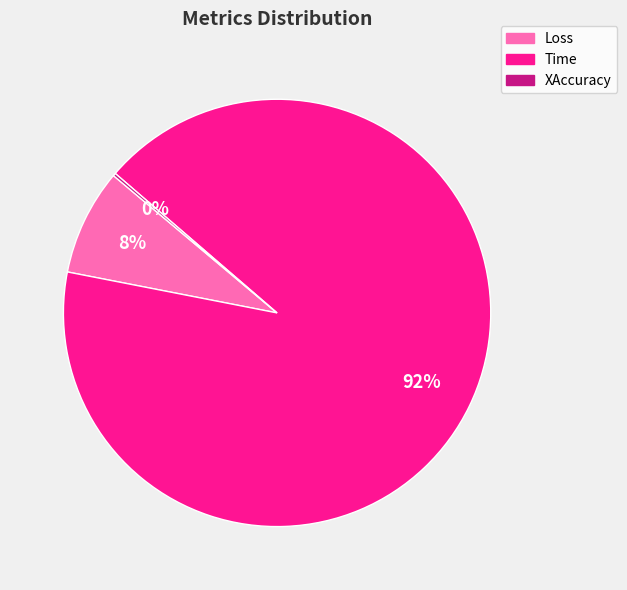

Between Time and Loss, which is larger?

Time